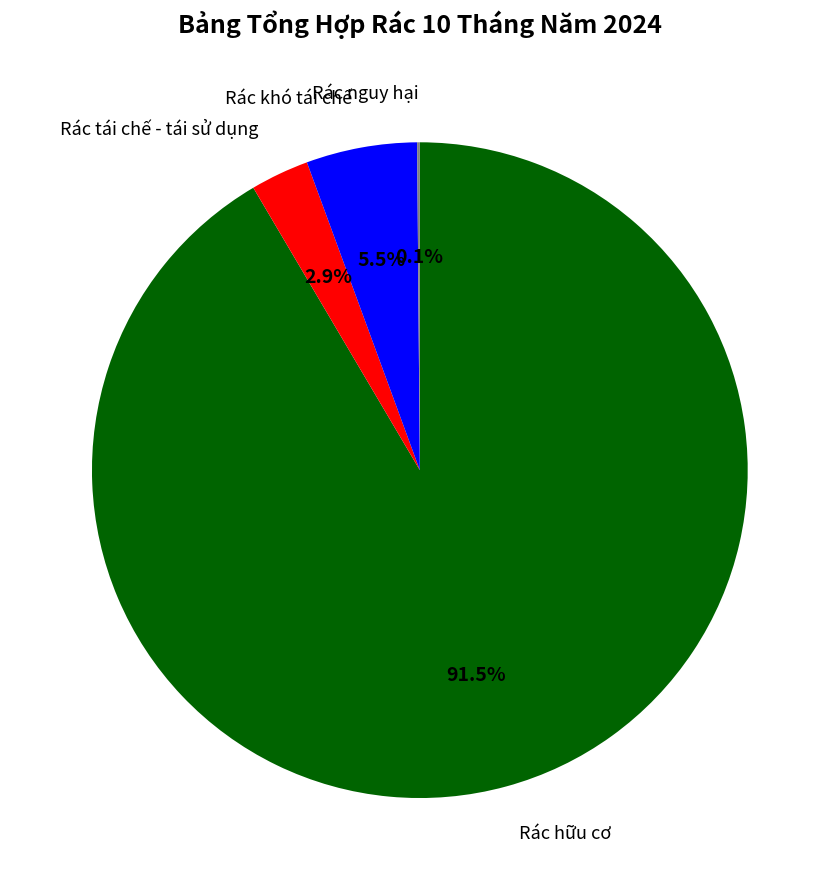

Which has a higher value, Rác khó tái chế or Rác hữu cơ?

Rác hữu cơ